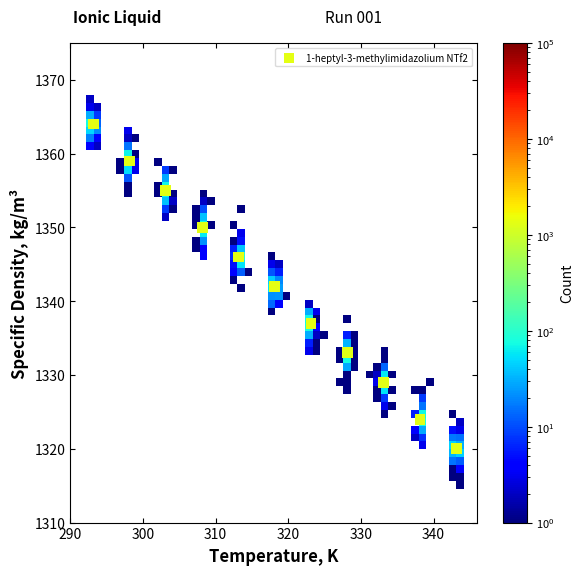

What is the range of Y values (max minus min)?

44